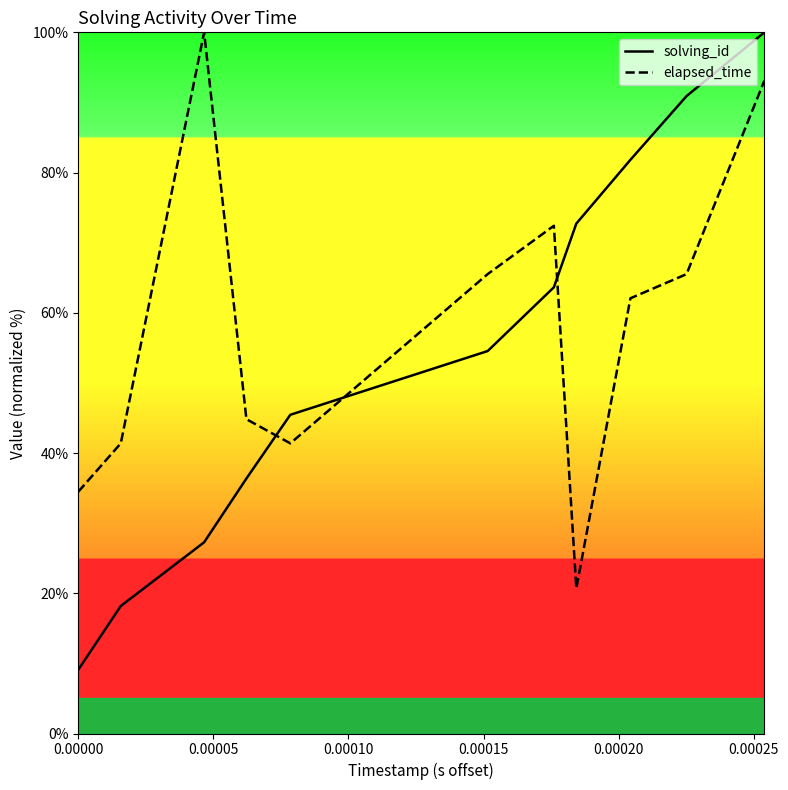

Does the chart display data point markers on the line(s)?

No